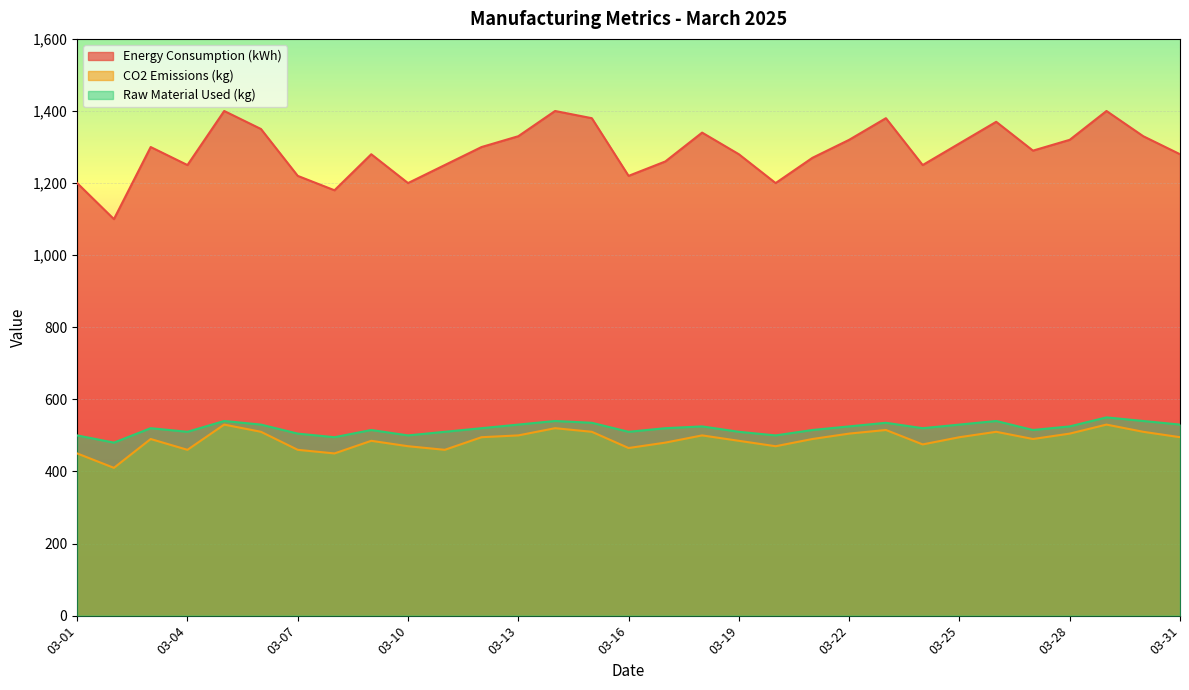

Which category has the lowest value in the CO2 Emissions (kg) series?

03-02